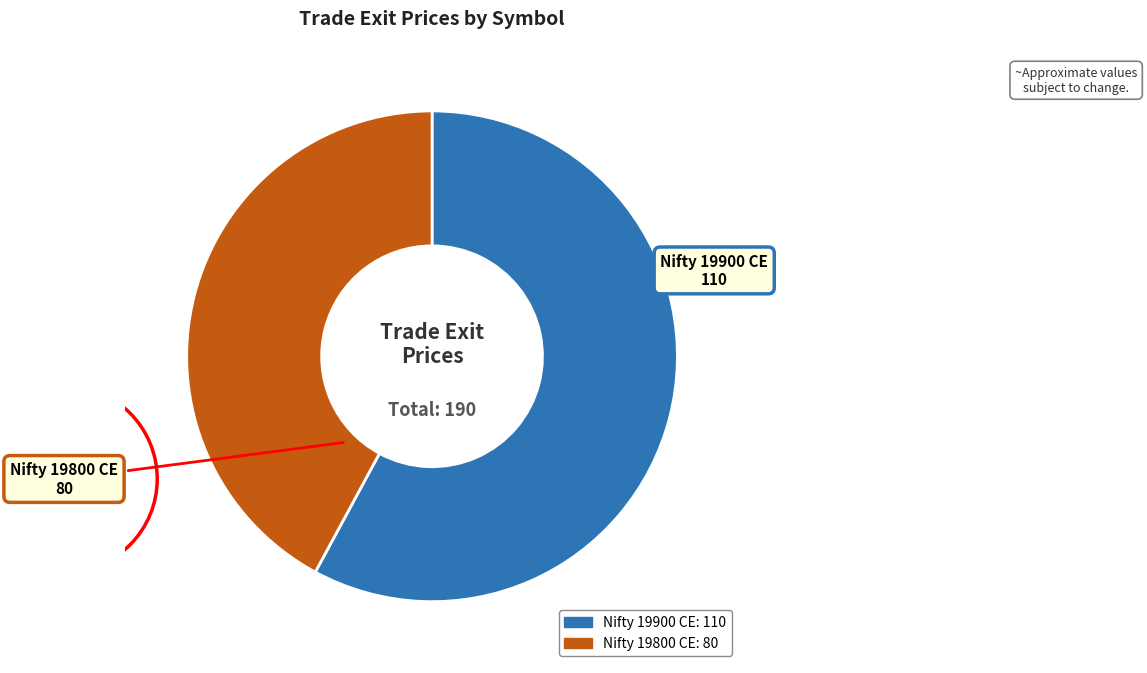

Is it true that Nifty 19900 CE is 45% of the pie?

False